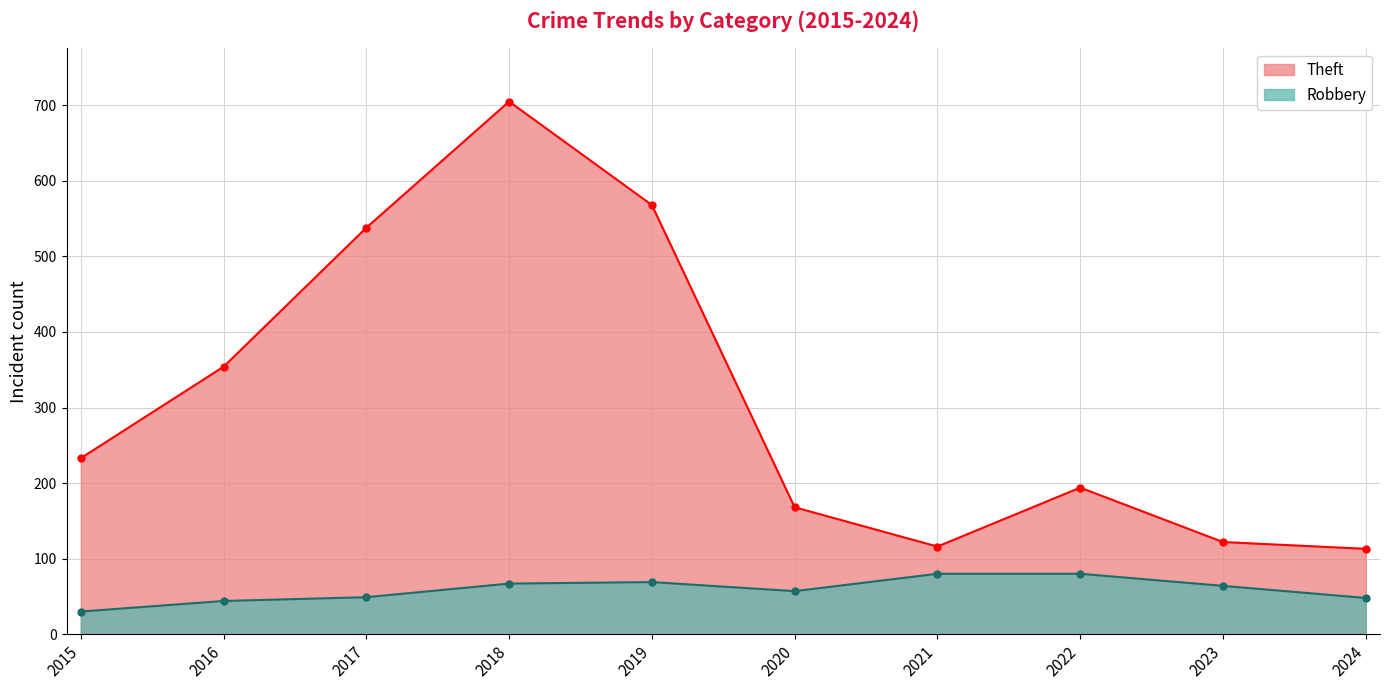

How many lines are shown in the chart?

2